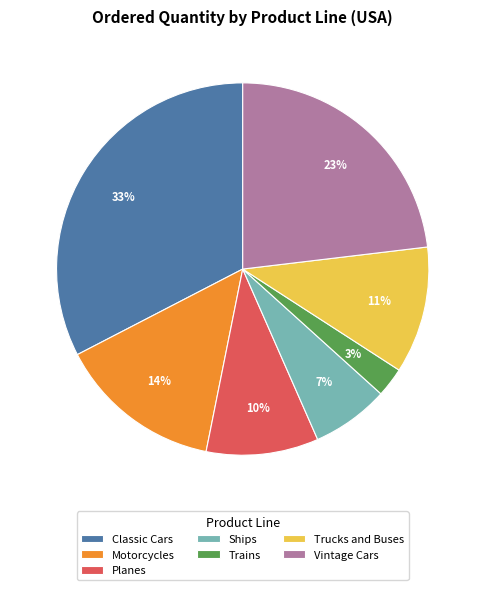

To the nearest percent, what portion does Classic Cars represent?

33%